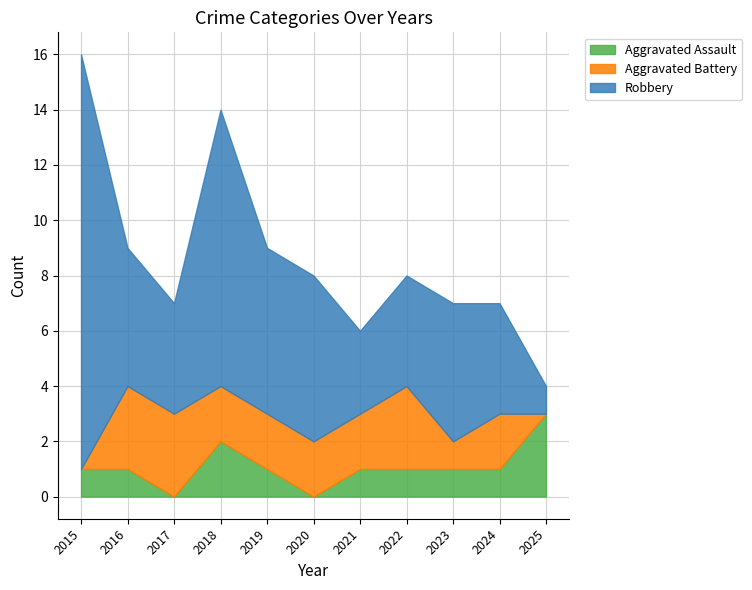

What is the value of the Aggravated Battery point at the 3rd from the left?

3